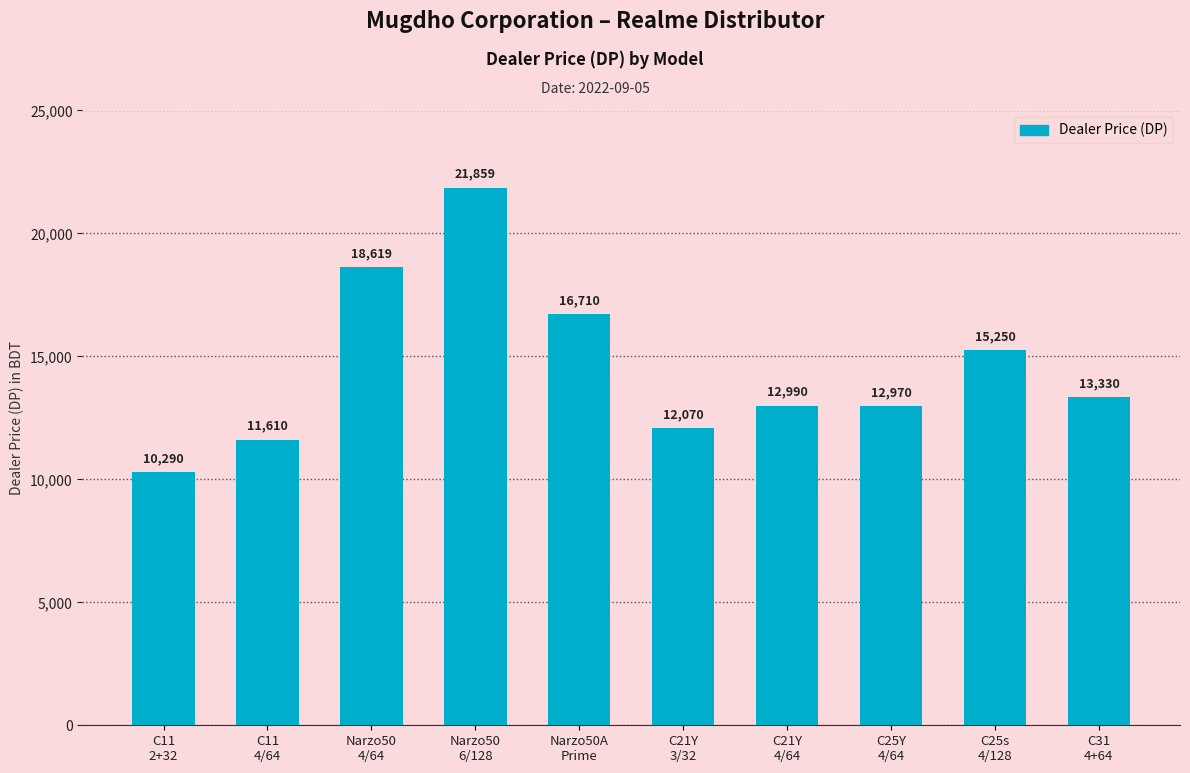

What is the value of the 9th bar from the left?

15250